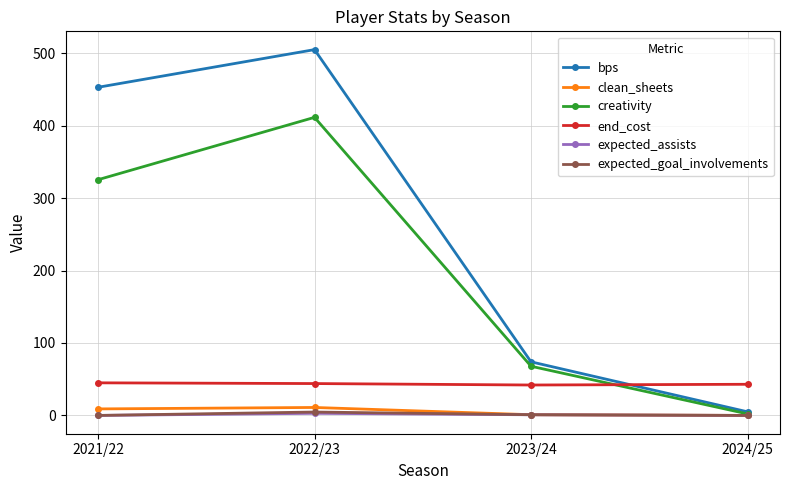

Is it true that bps equals 119.1 at 2023/24?

False